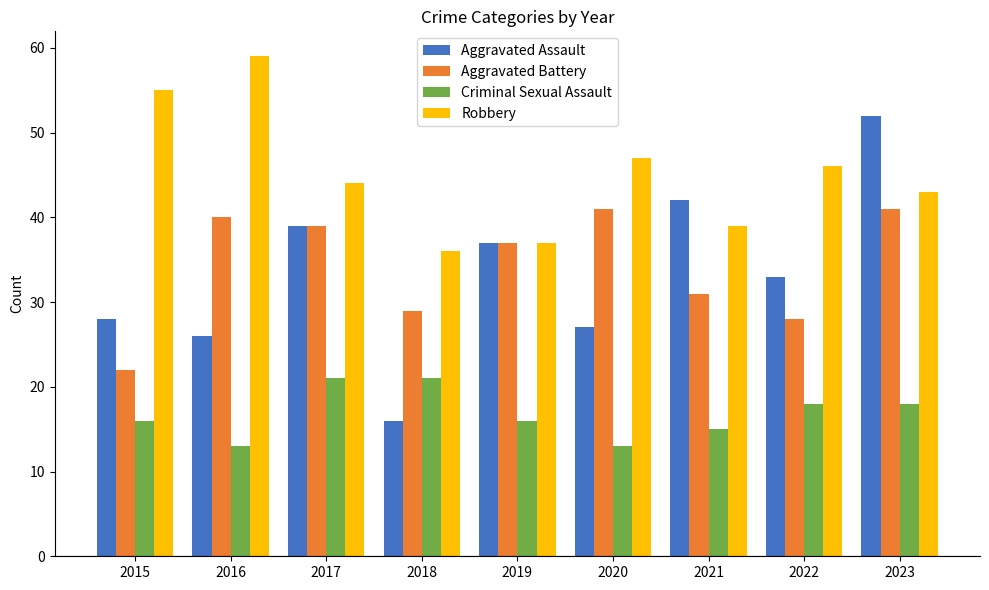

Which series changed the most between 2018 and 2019?

Aggravated Assault